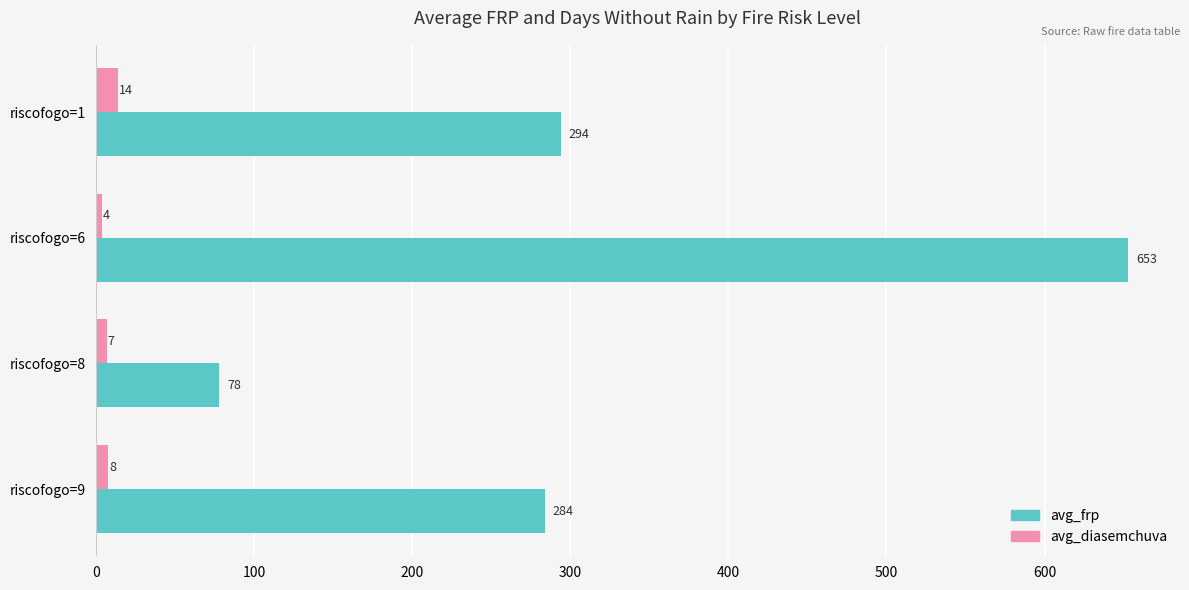

At which category is the sum across all series the highest?

riscofogo=6